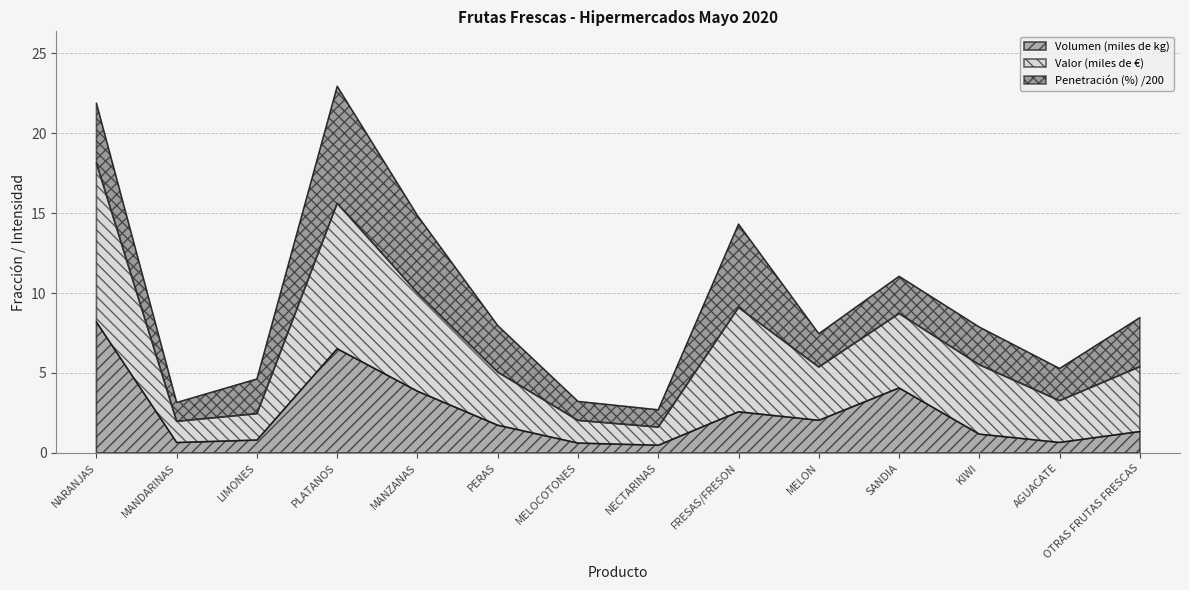

What is the total value across all series at PLATANOS?

22.9